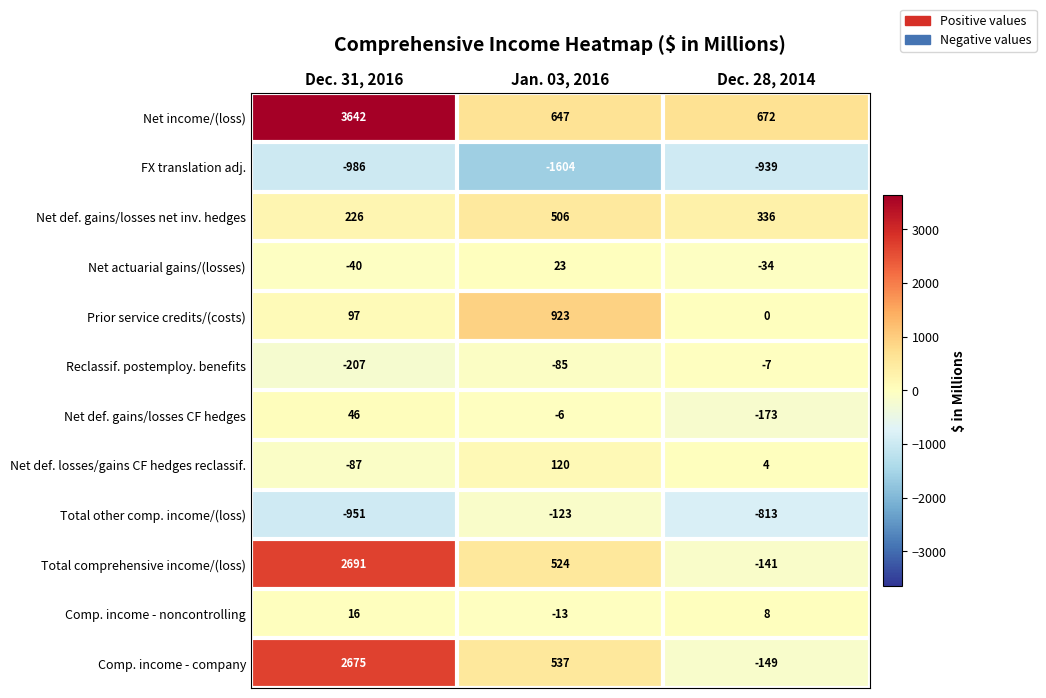

Which series has the largest range (max minus min)?

Net income/(loss)